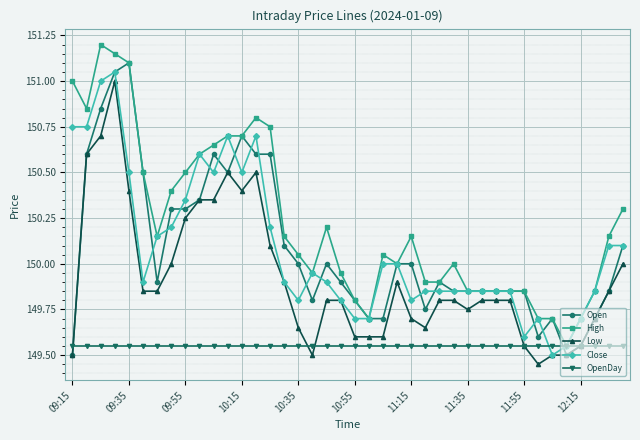

Which series has the largest total across all categories?

High